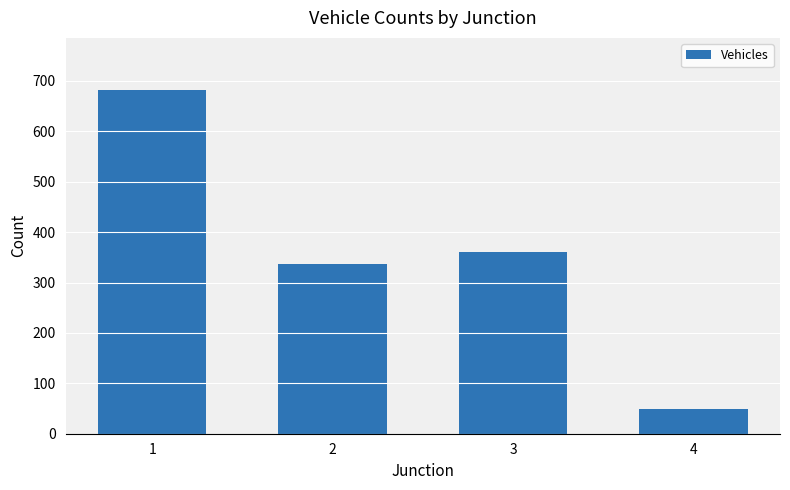

Which has a higher value, 2 or 1?

1